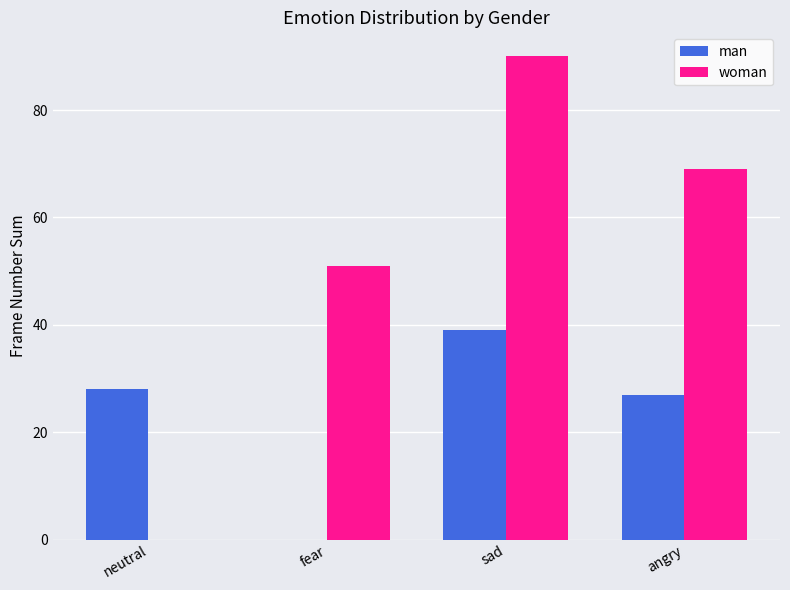

Are the bars grouped side by side (vs. stacked)?

Yes